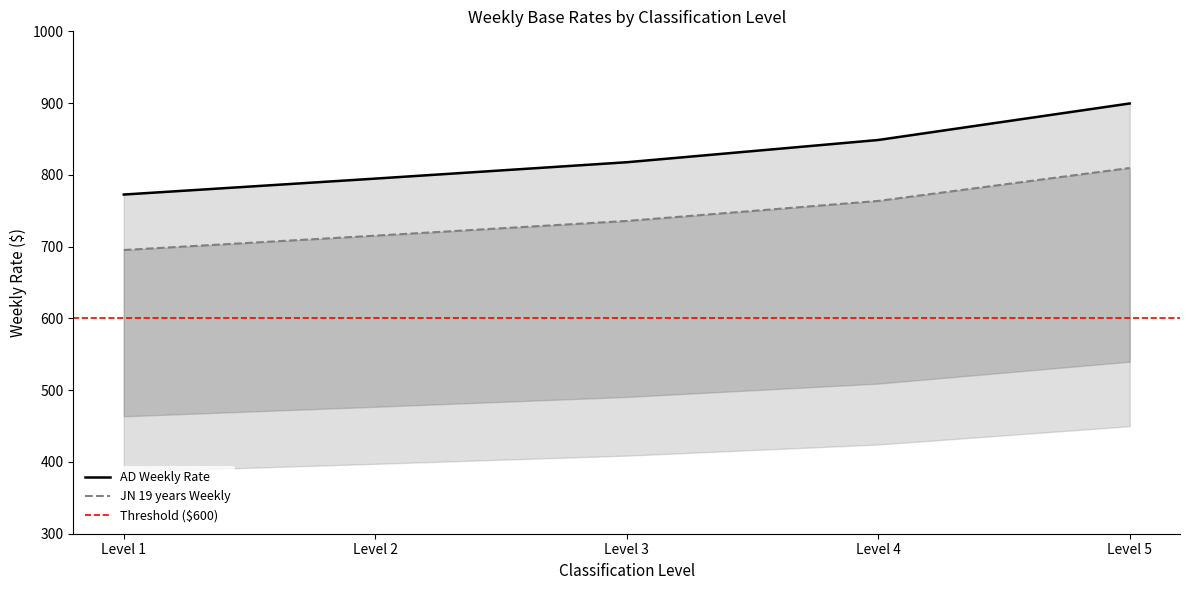

True or false: AD Weekly Rate and JN Under 16 Weekly cross at least once.

False